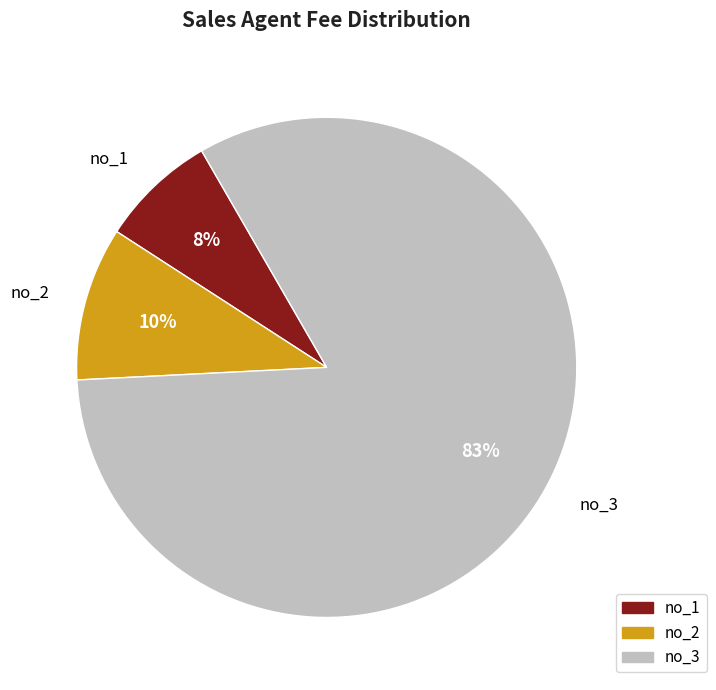

Does no_1 represent more than half of the total?

No